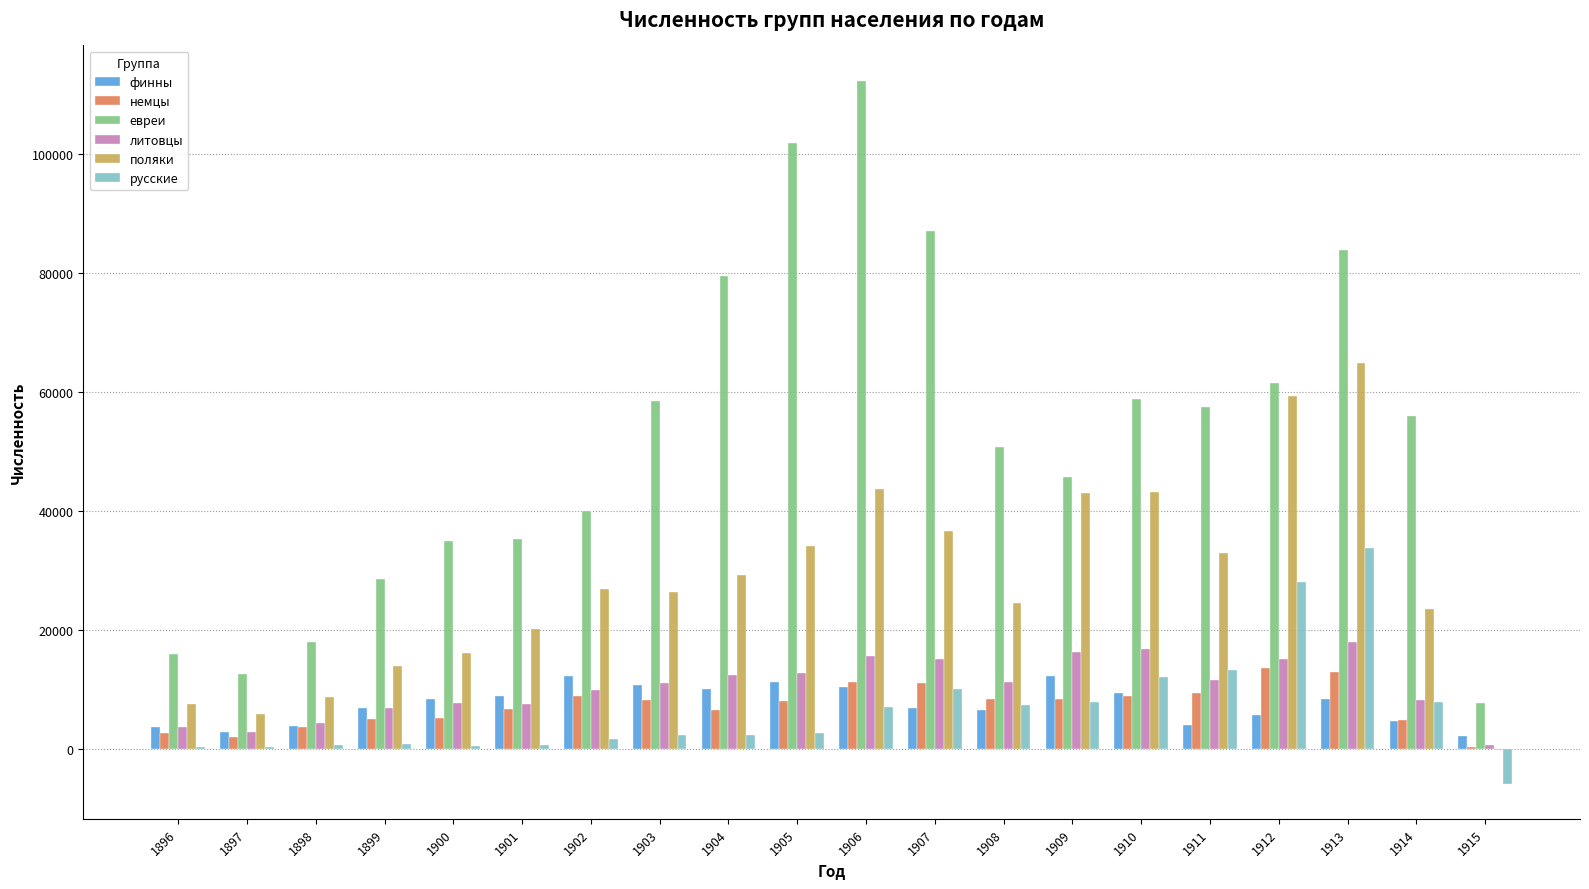

What is the maximum value for евреи?

112388.2